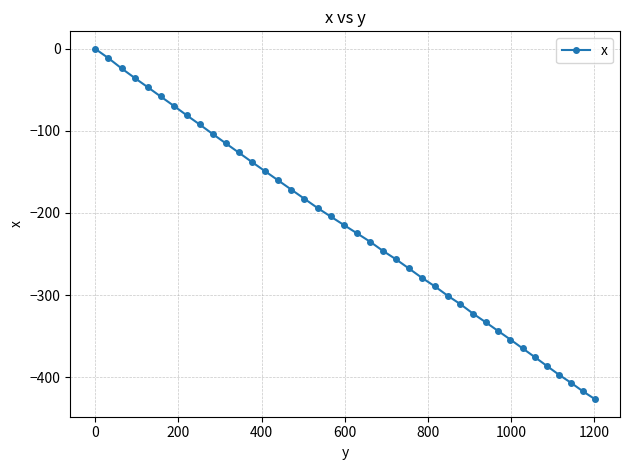

True or false: the data has more than 2 interior local peaks.

False